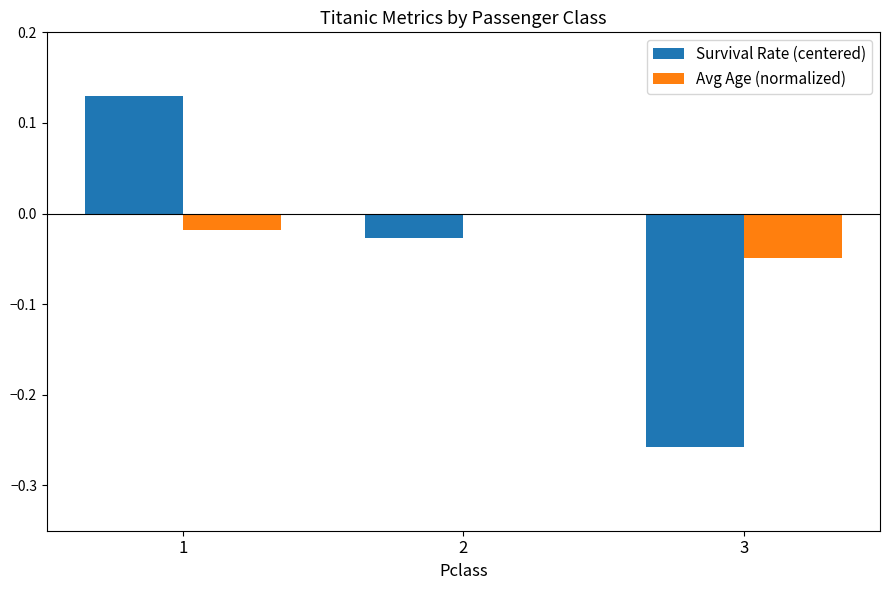

The Survival Rate (centered) series shows 0.2 at 1. True or false?

False